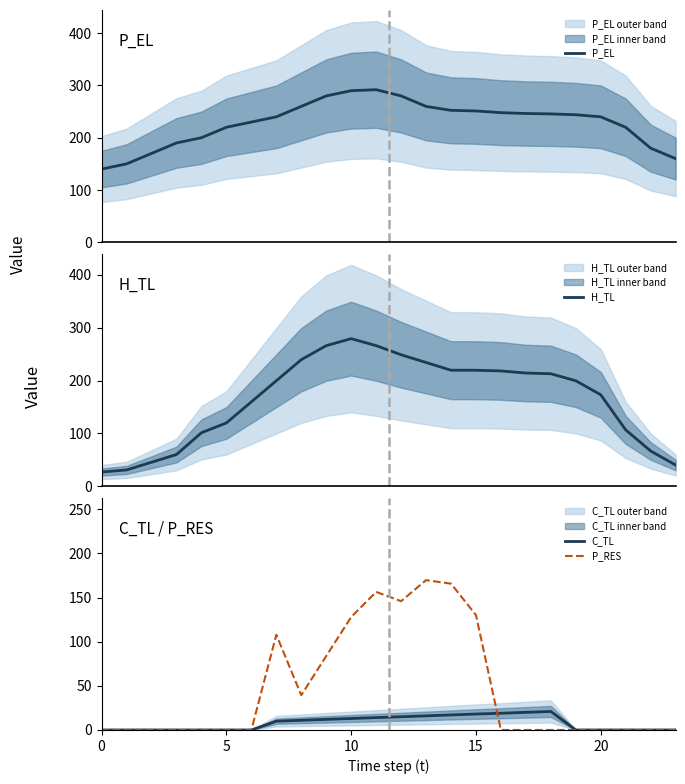

True or false: C_TL has a value of 0.0 at 20.

True